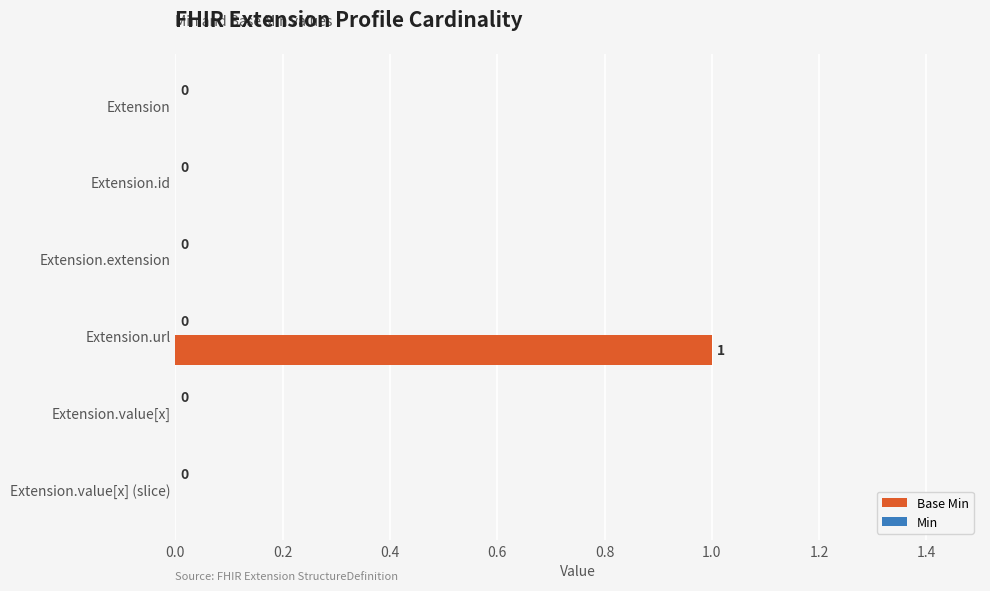

True or false: the data shows 0 at Extension.value[x].

True